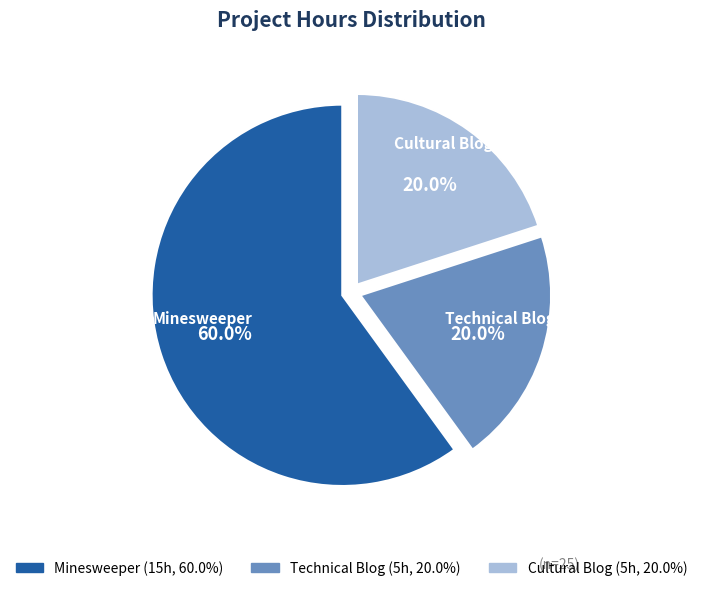

What percentage is the Technical Blog slice, to the nearest percent?

20%